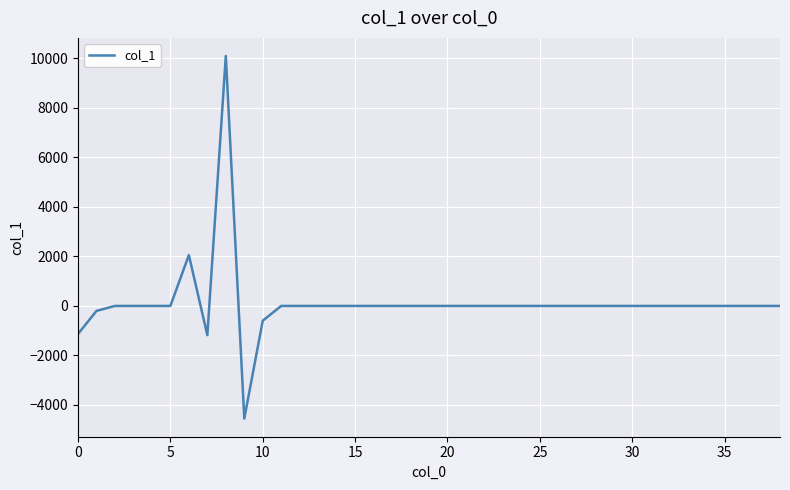

What is the difference between the maximum and minimum values?

14646.8